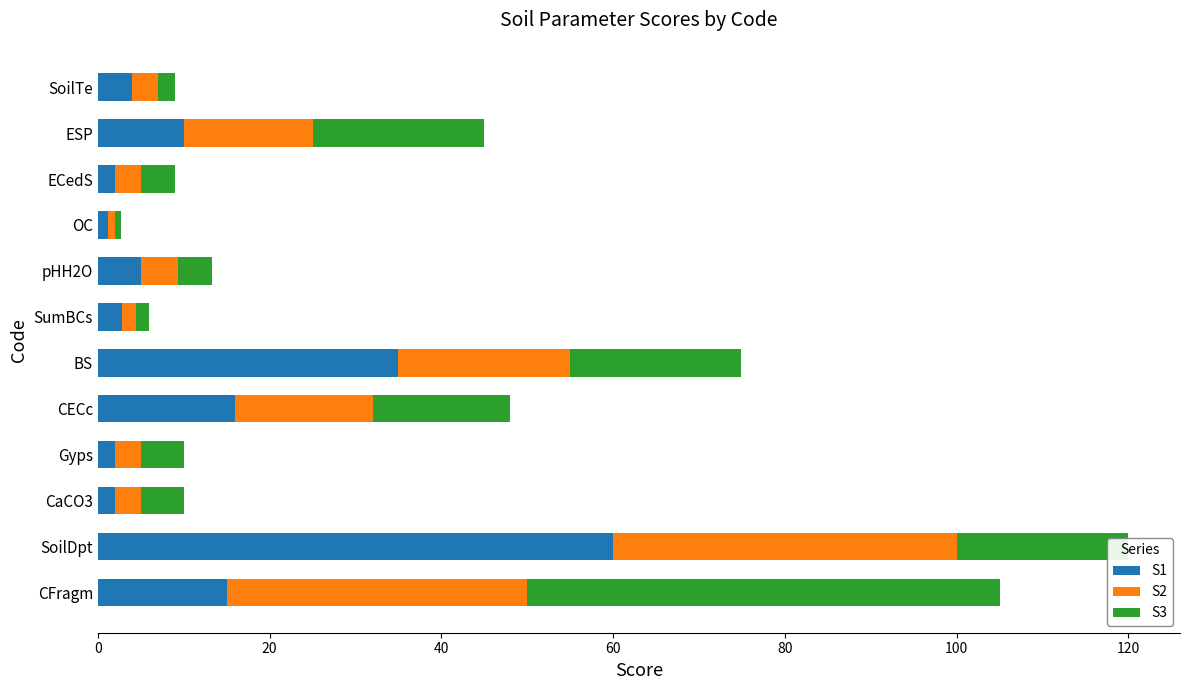

What is the sum of all S1 values?

155.0